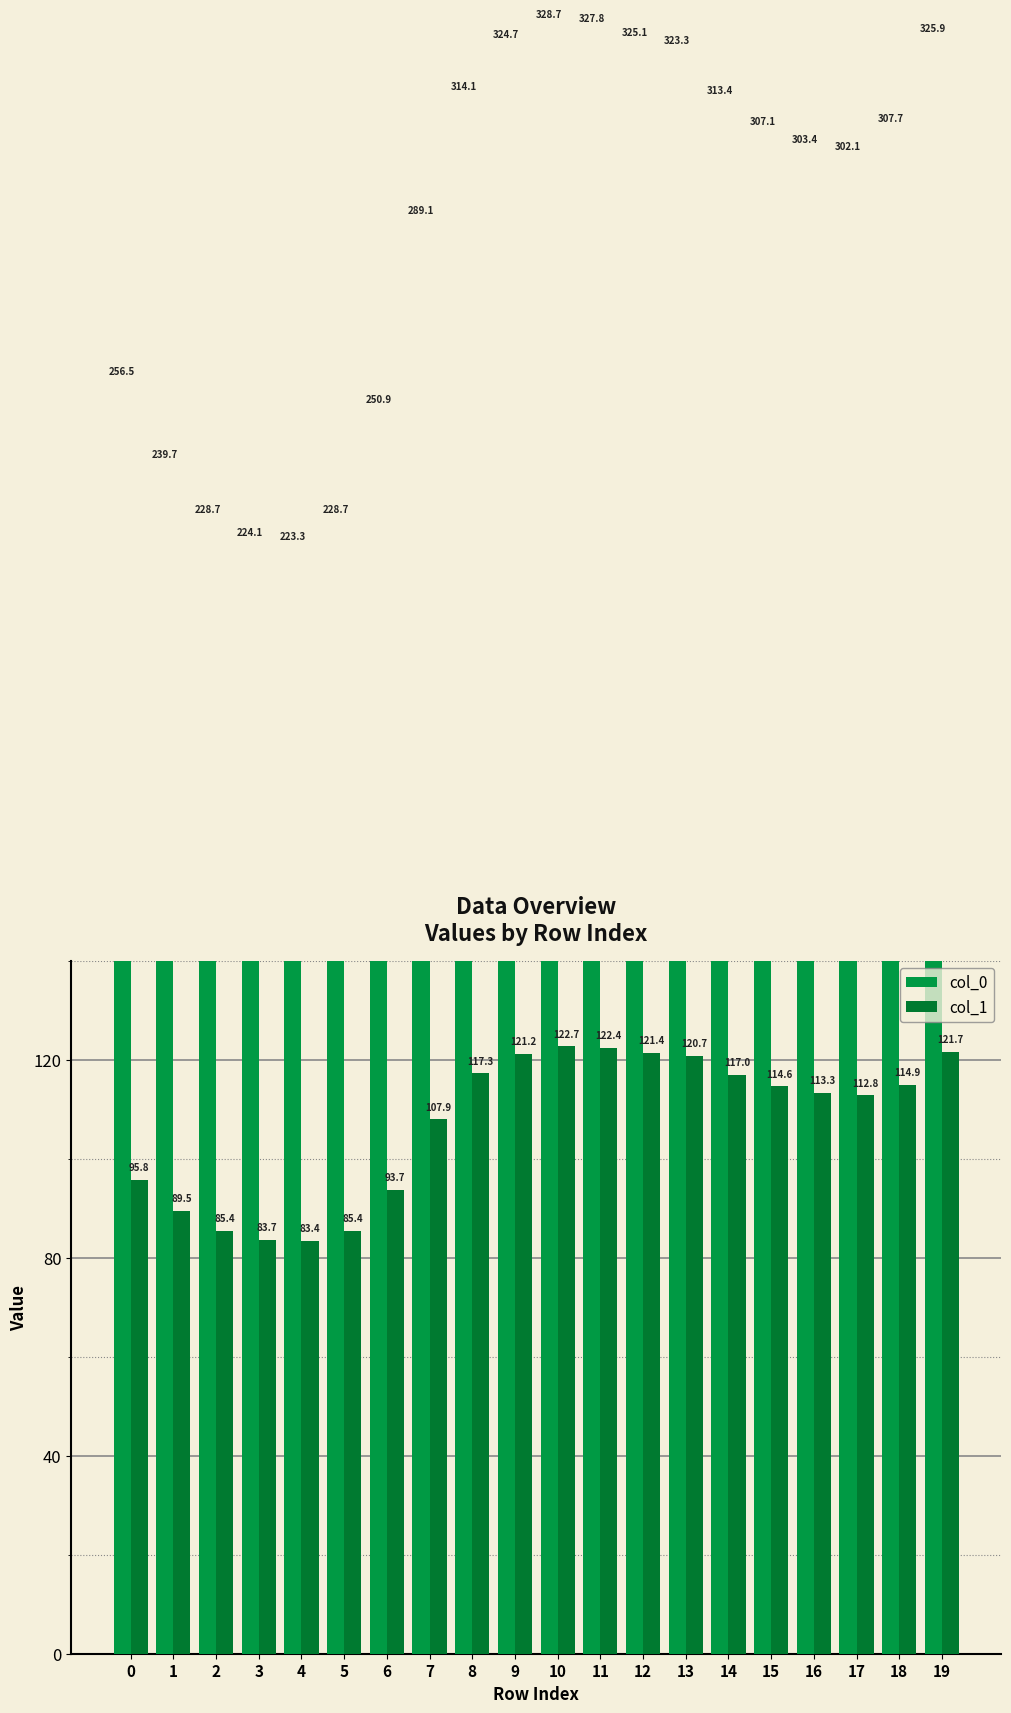

At which label is col_1 closest to 103?

7